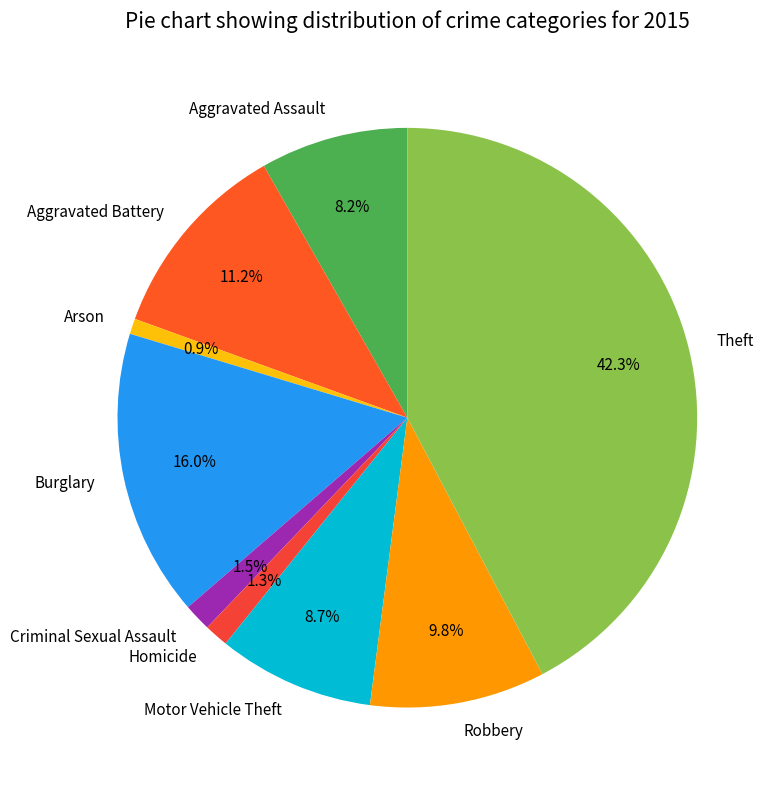

Is it true that Aggravated Battery is 1% of the pie?

False